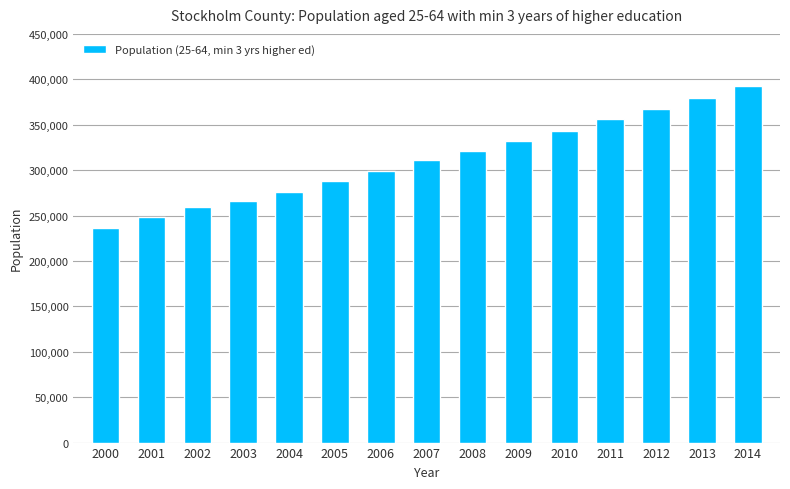

What is the ratio of the value at 2013 to the value at 2000?

1.6